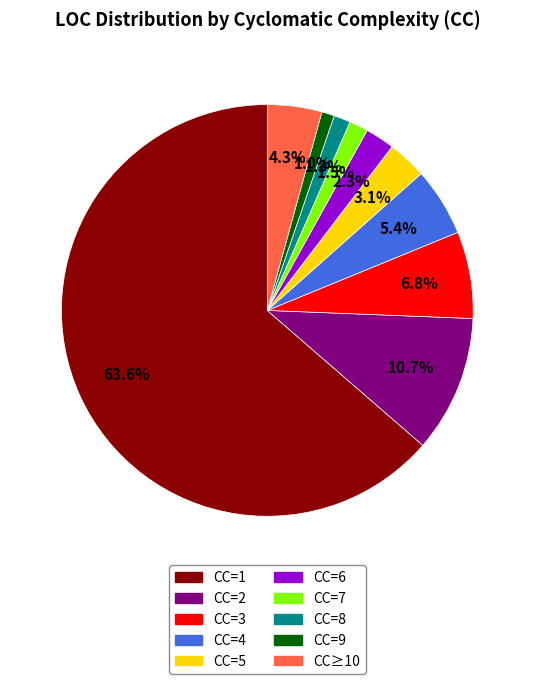

Does any single category account for the majority?

Yes